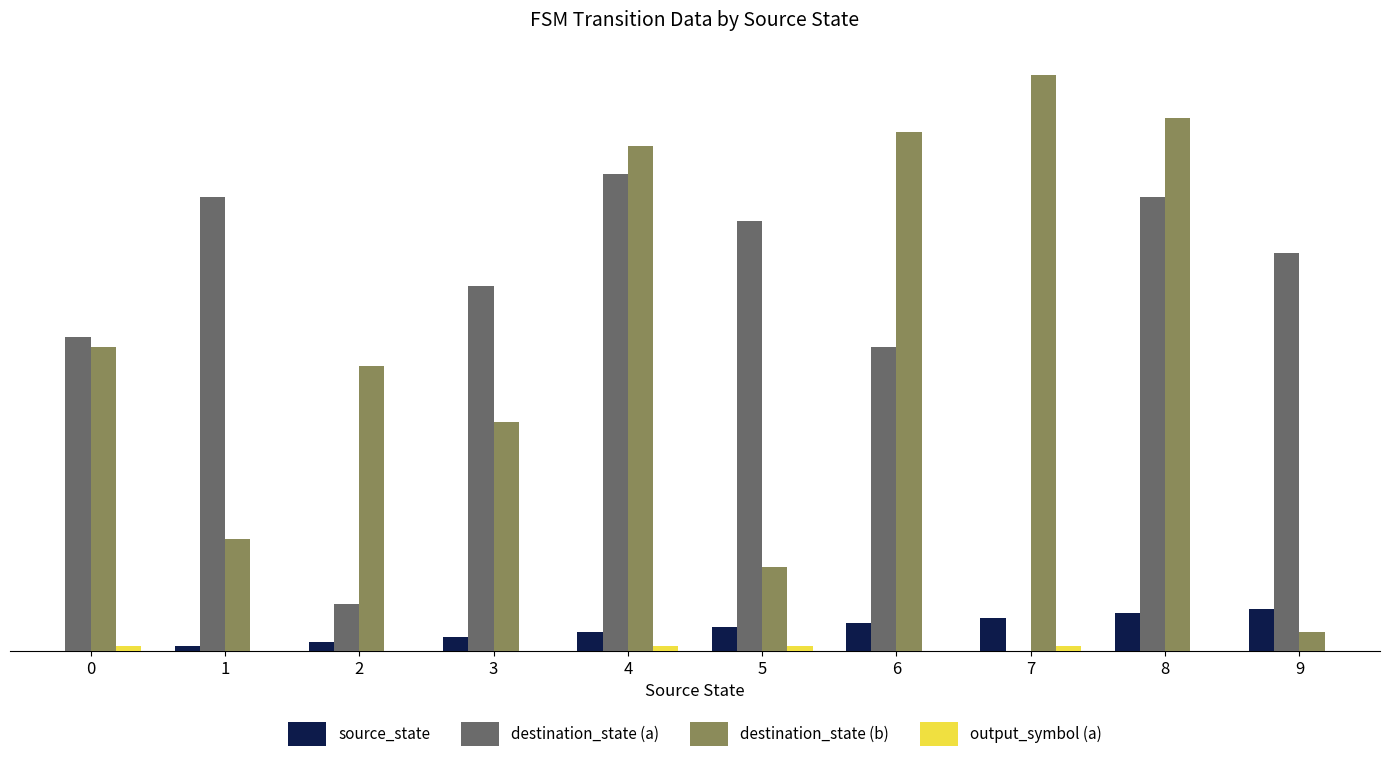

Which category has the highest value in the destination_state (a) series?

4